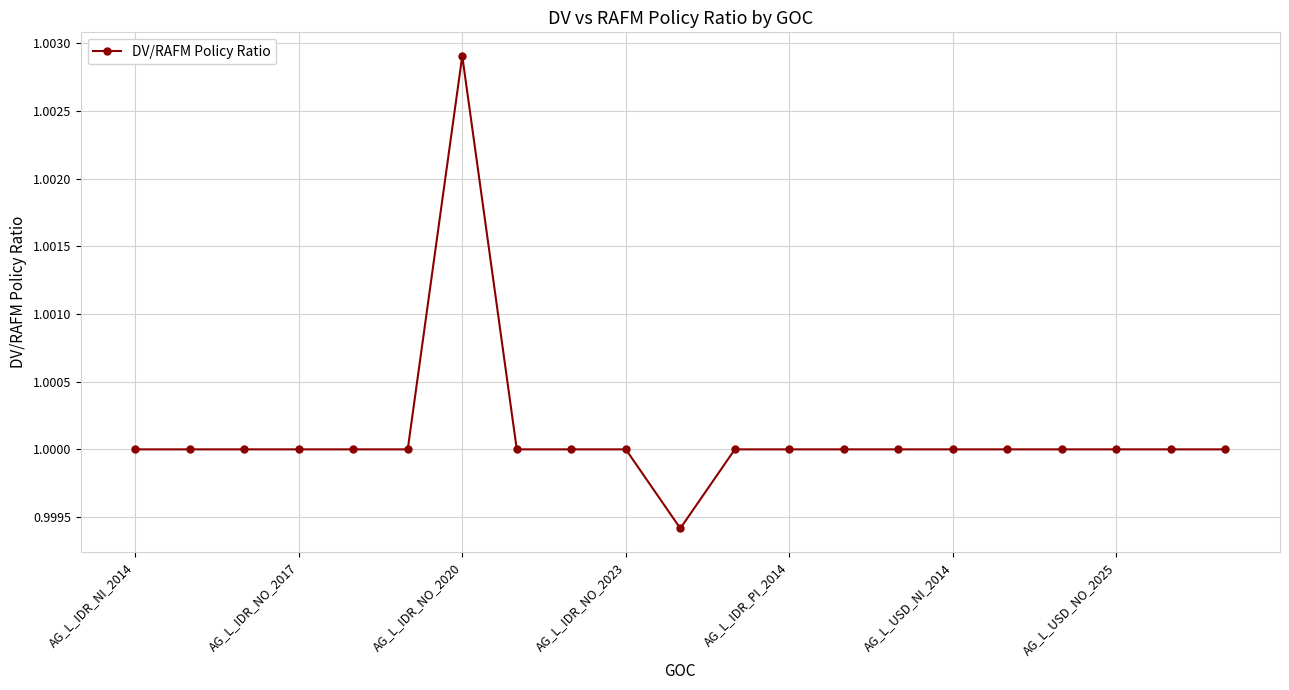

What is the sum of all values?

21.0